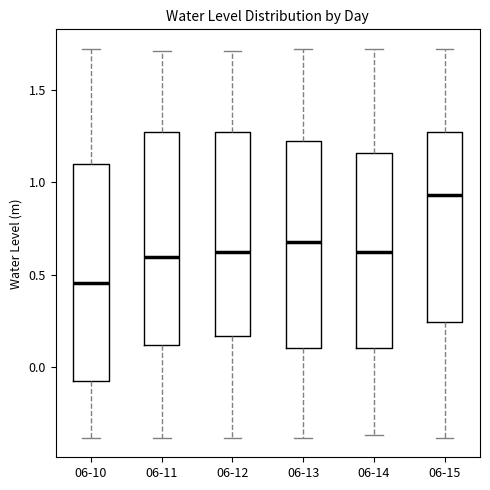

Reading left to right, read every box against the y-axis: the position of its median line, the range the box covers, and the ends of its whiskers. The values are not printed on the chart, so give them approximately, as read against the axis.

06-10: median 0.45, box -0.05 to 1.10, whiskers -0.40 to 1.70
06-11: median 0.60, box 0.10 to 1.25, whiskers -0.40 to 1.70
06-12: median 0.65, box 0.15 to 1.25, whiskers -0.40 to 1.70
06-13: median 0.70, box 0.10 to 1.20, whiskers -0.40 to 1.70
06-14: median 0.65, box 0.10 to 1.15, whiskers -0.35 to 1.70
06-15: median 0.95, box 0.25 to 1.25, whiskers -0.40 to 1.70